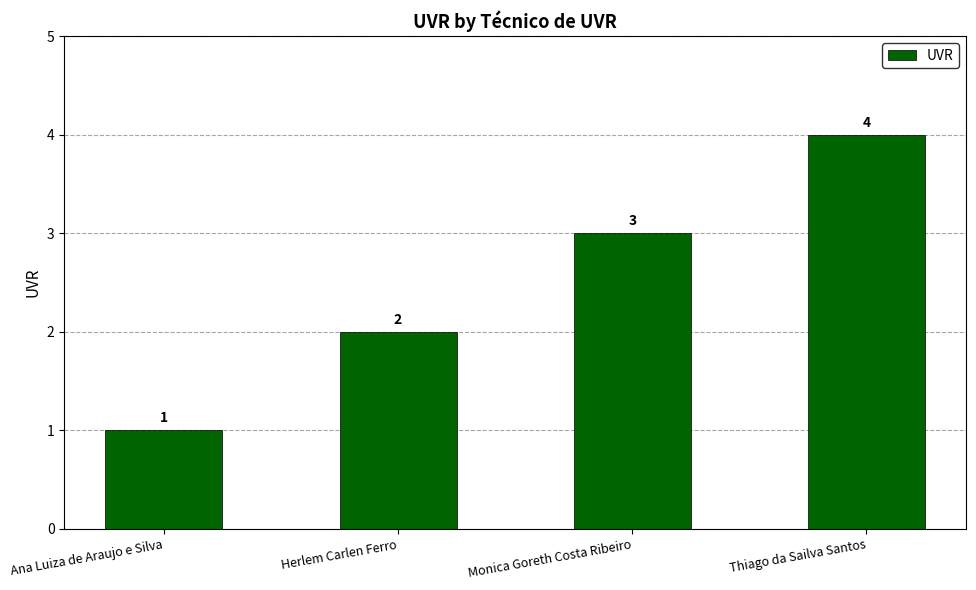

Rank the categories by value from lowest to highest.

Ana Luiza de Araujo e Silva, Herlem Carlen Ferro, Monica Goreth Costa Ribeiro, Thiago da Sailva Santos